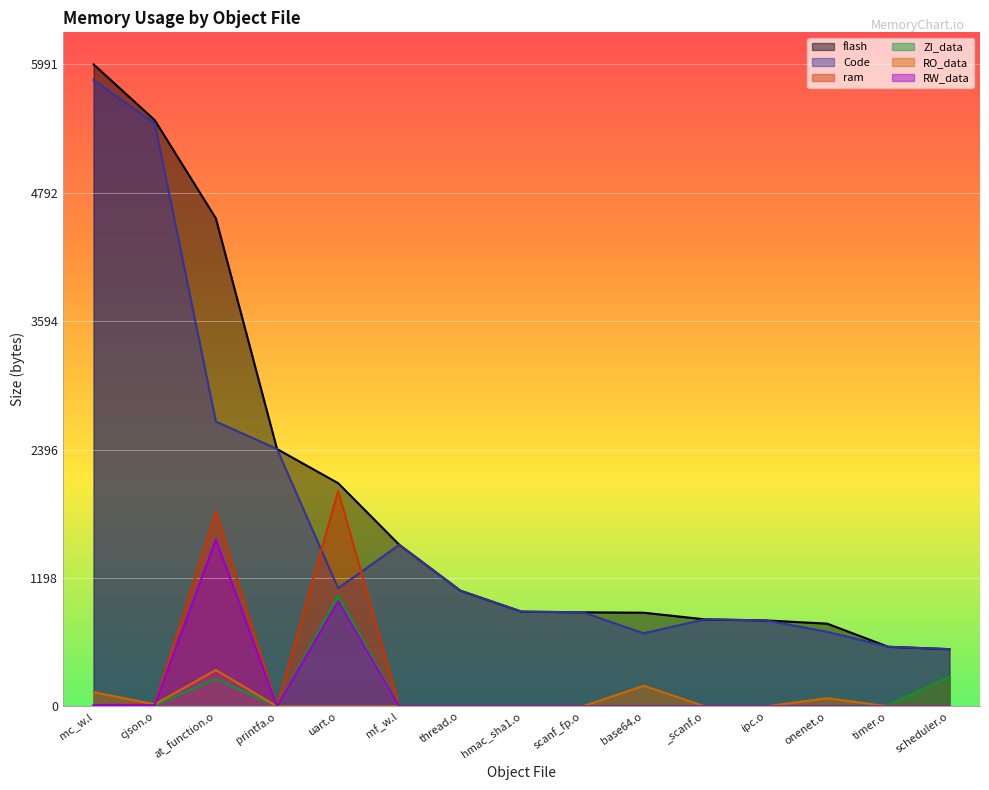

Reading left to right, extract all data points from this chart.

flash: mc_w.l=5991	cjson.o=5471	at_function.o=4554	printfa.o=2402	uart.o=2083	mf_w.l=1508	thread.o=1080	hmac_sha1.o=884	scanf_fp.o=878	base64.o=874	_scanf.o=812	ipc.o=802	onenet.o=772	timer.o=556	scheduler.o=534
Code: mc_w.l=5846	cjson.o=5440	at_function.o=2658	printfa.o=2402	uart.o=1102	mf_w.l=1508	thread.o=1080	hmac_sha1.o=884	scanf_fp.o=878	base64.o=682	_scanf.o=812	ipc.o=802	onenet.o=696	timer.o=556	scheduler.o=534
ram: mc_w.l=12	cjson.o=20	at_function.o=1814	printfa.o=0	uart.o=2011	mf_w.l=0	thread.o=0	hmac_sha1.o=0	scanf_fp.o=0	base64.o=0	_scanf.o=0	ipc.o=0	onenet.o=0	timer.o=12	scheduler.o=275
ZI_data: mc_w.l=0	cjson.o=8	at_function.o=257	printfa.o=0	uart.o=1030	mf_w.l=0	thread.o=0	hmac_sha1.o=0	scanf_fp.o=0	base64.o=0	_scanf.o=0	ipc.o=0	onenet.o=0	timer.o=12	scheduler.o=275
RO_data: mc_w.l=133	cjson.o=19	at_function.o=339	printfa.o=0	uart.o=0	mf_w.l=0	thread.o=0	hmac_sha1.o=0	scanf_fp.o=0	base64.o=192	_scanf.o=0	ipc.o=0	onenet.o=76	timer.o=0	scheduler.o=0
RW_data: mc_w.l=12	cjson.o=12	at_function.o=1557	printfa.o=0	uart.o=981	mf_w.l=0	thread.o=0	hmac_sha1.o=0	scanf_fp.o=0	base64.o=0	_scanf.o=0	ipc.o=0	onenet.o=0	timer.o=0	scheduler.o=0